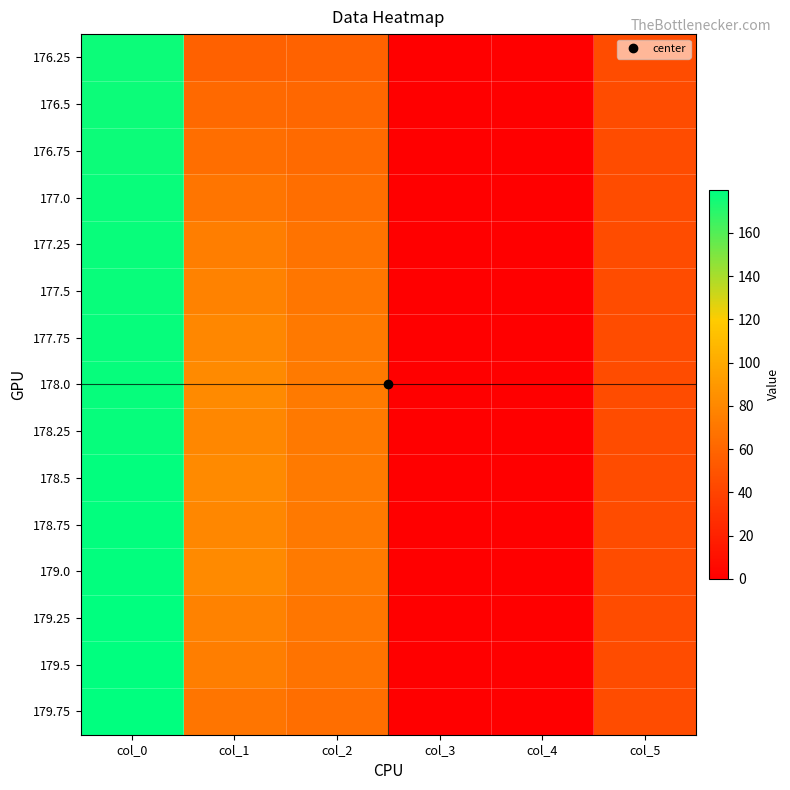

Reading left to right, transcribe all the data shown in this chart.

176.25: col_0=176.2	col_1=57.0	col_2=58.0	col_3=0.2	col_4=0.0	col_5=45.0
176.5: col_0=176.5	col_1=62.0	col_2=61.0	col_3=0.2	col_4=0.0	col_5=45.0
176.75: col_0=176.8	col_1=65.0	col_2=63.0	col_3=0.2	col_4=0.0	col_5=45.0
177.0: col_0=177.0	col_1=69.0	col_2=65.0	col_3=0.2	col_4=0.0	col_5=45.0
177.25: col_0=177.2	col_1=74.0	col_2=68.0	col_3=0.2	col_4=0.0	col_5=45.0
177.5: col_0=177.5	col_1=77.0	col_2=70.0	col_3=0.2	col_4=0.0	col_5=45.0
177.75: col_0=177.8	col_1=80.0	col_2=71.0	col_3=0.2	col_4=0.0	col_5=45.0
178.0: col_0=178.0	col_1=81.0	col_2=72.0	col_3=0.2	col_4=0.0	col_5=45.0
178.25: col_0=178.2	col_1=80.0	col_2=71.0	col_3=0.2	col_4=0.0	col_5=45.0
178.5: col_0=178.5	col_1=81.0	col_2=72.0	col_3=0.2	col_4=0.0	col_5=45.0
178.75: col_0=178.8	col_1=80.0	col_2=71.0	col_3=0.2	col_4=0.0	col_5=45.0
179.0: col_0=179.0	col_1=81.0	col_2=72.0	col_3=0.2	col_4=0.0	col_5=45.0
179.25: col_0=179.2	col_1=77.0	col_2=70.0	col_3=0.2	col_4=0.0	col_5=45.0
179.5: col_0=179.5	col_1=74.0	col_2=68.0	col_3=0.2	col_4=0.0	col_5=45.0
179.75: col_0=179.8	col_1=69.0	col_2=65.0	col_3=0.2	col_4=0.0	col_5=45.0